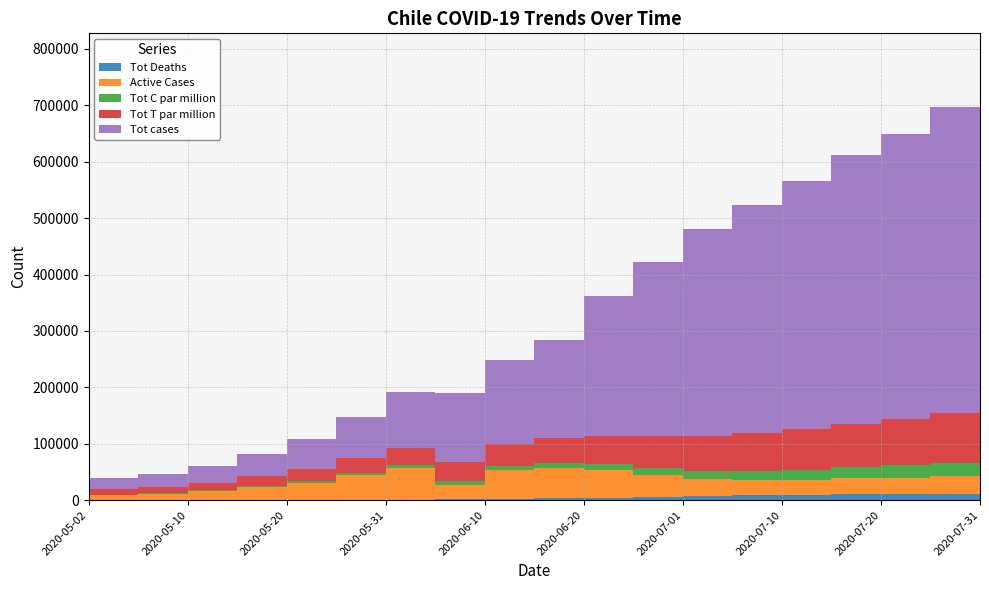

Reading left to right, transcribe all the data shown in this chart.

Tot Deaths: 247	275	312	394	544	761	1054	1448	2475	3323	4731	6384	7290	8347	9457	10205	10792	11448	13855
Active Cases: 8616	11031	15442	22534	30569	43934	55907	25420	50390	53210	48628	37914	29785	26726	26060	28467	29385	32028	34690
Tot C par million: 964	1152	1510	2071	2808	3874	5219	6412	7772	9063	11060	13537	15406	17086	18774	20319	21645	23253	26539
Tot T par million: 10431	11618	14015	17876	21452	25553	30491	34995	39834	44563	50090	55906	61151	66167	71399	76490	81441	87181	95086
Tot cases: 18435	22016	28866	39542	53617	73997	99688	122499	148496	173120	246963	308887	367057	404897	439859	476546	506580	543062	618102